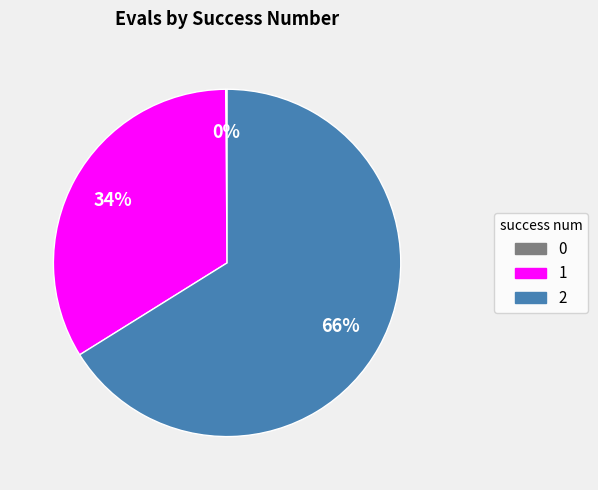

Do 1 and 2 together represent more than half of the pie?

Yes